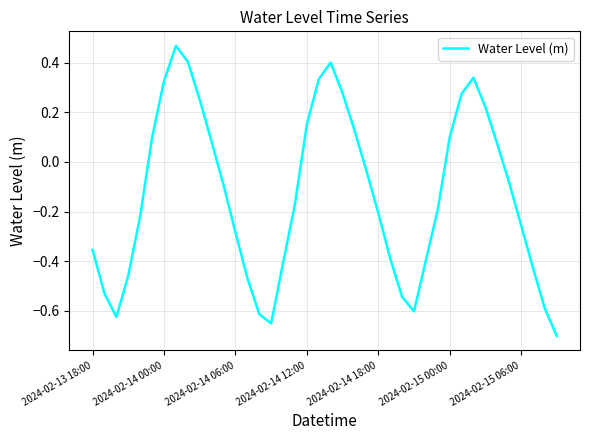

Is this an area chart (filled region under the line)?

No